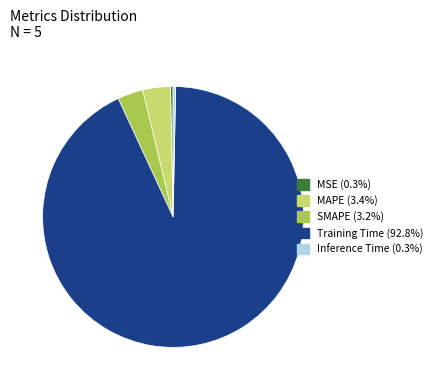

Does any single category account for the majority?

Yes